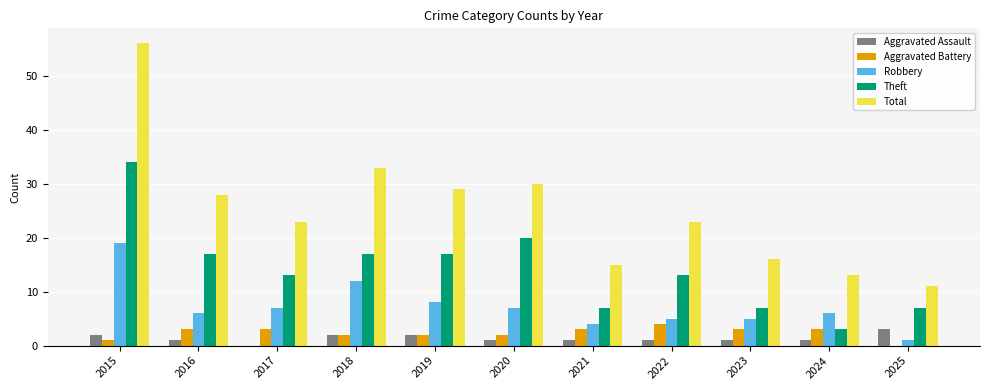

Reading left to right, list all the values displayed in this chart.

Aggravated Assault: 2	1	0	2	2	1	1	1	1	1	3
Aggravated Battery: 1	3	3	2	2	2	3	4	3	3	0
Robbery: 19	6	7	12	8	7	4	5	5	6	1
Theft: 34	17	13	17	17	20	7	13	7	3	7
Total: 56	28	23	33	29	30	15	23	16	13	11